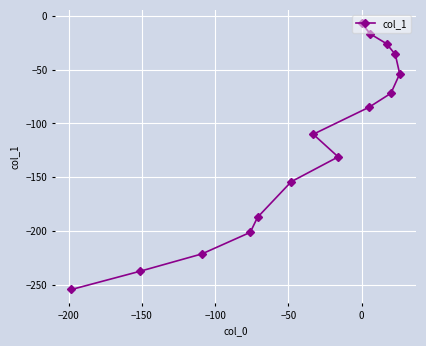

What is the minimum value shown in the chart?

-254